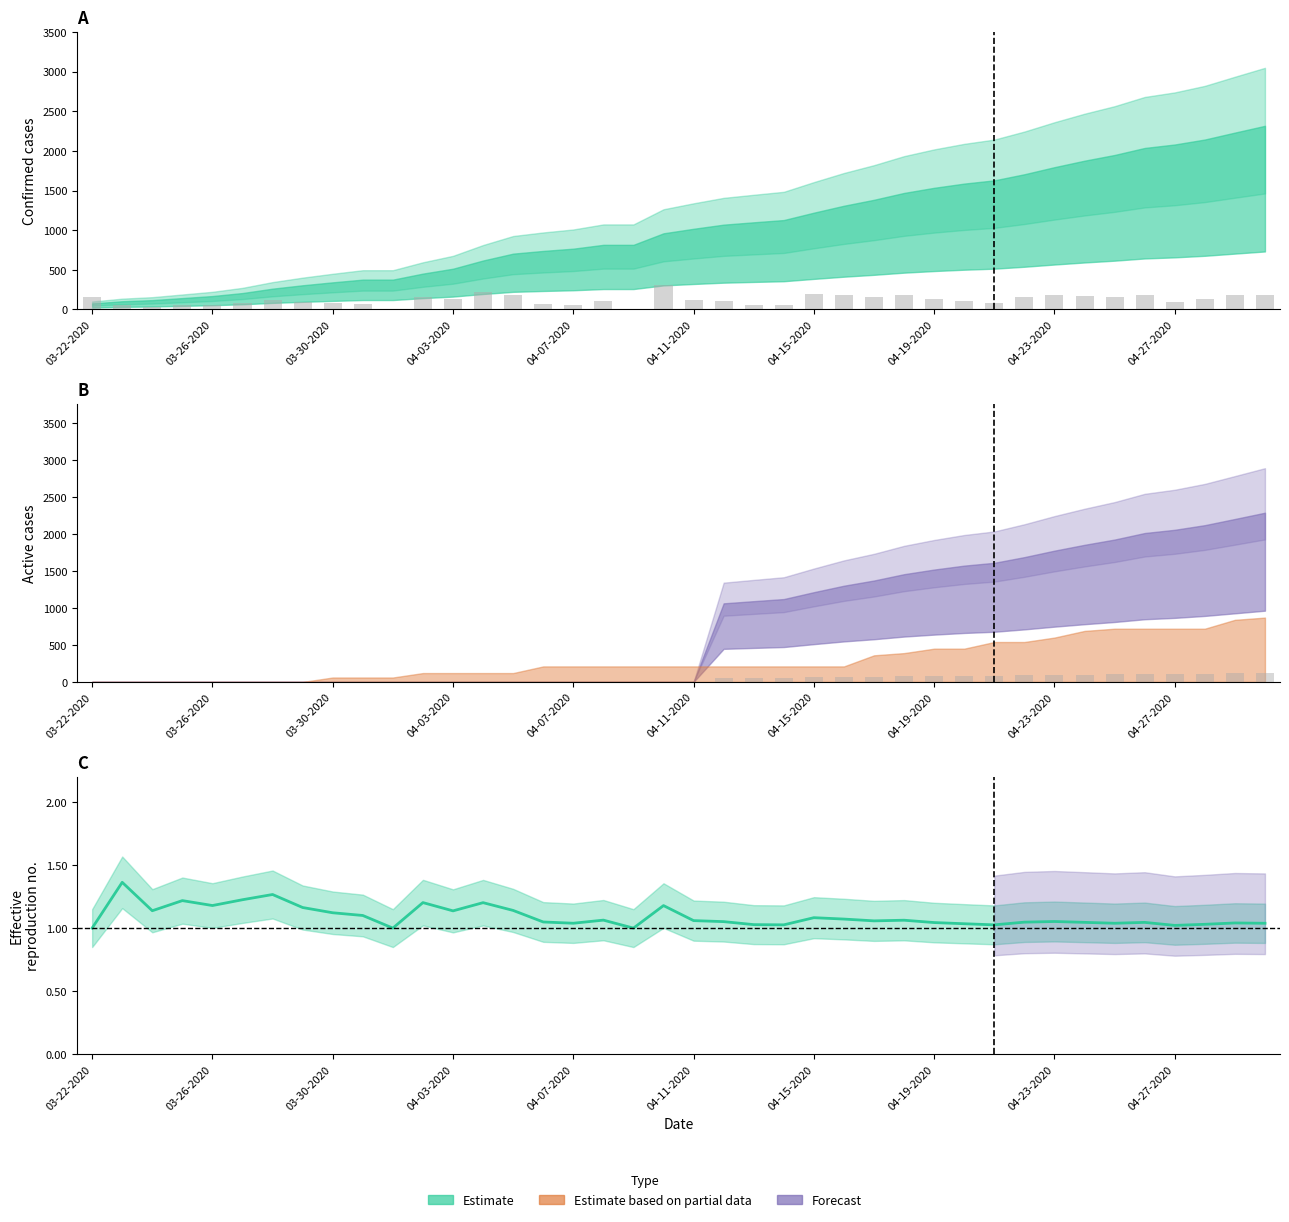

Is it true that the value at 04-19-2020 is 0.3?

False